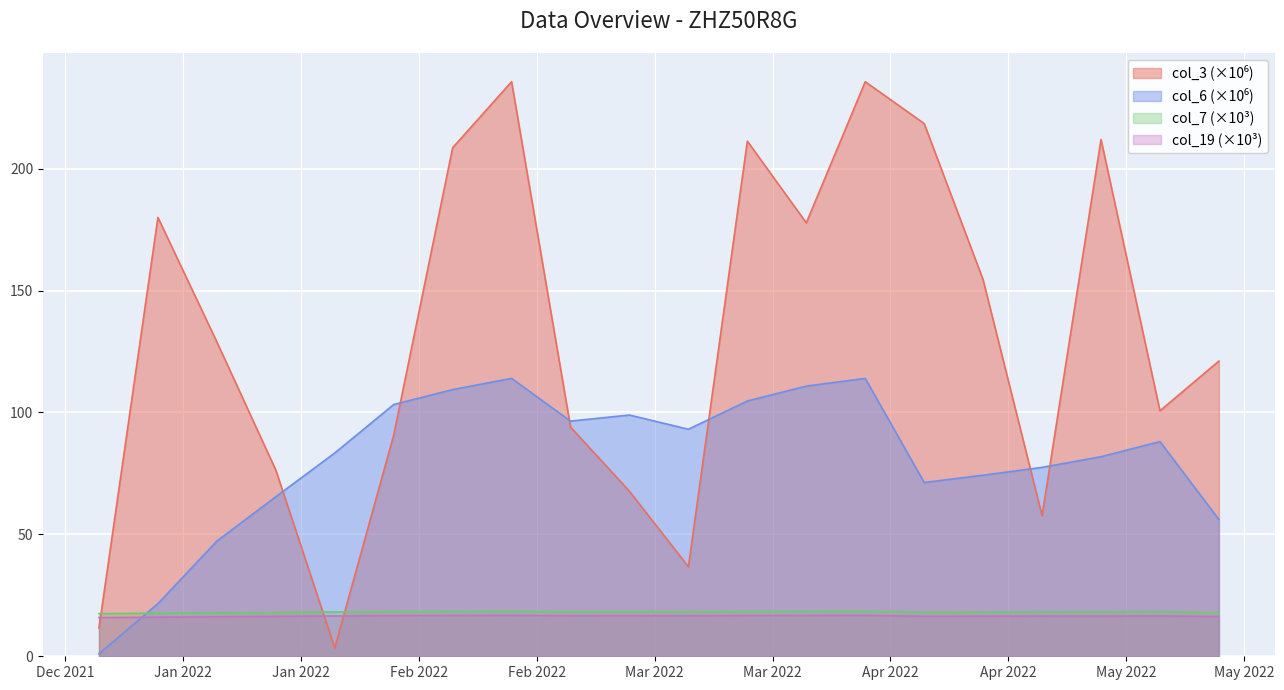

What is the minimum value shown in the chart?

1.0